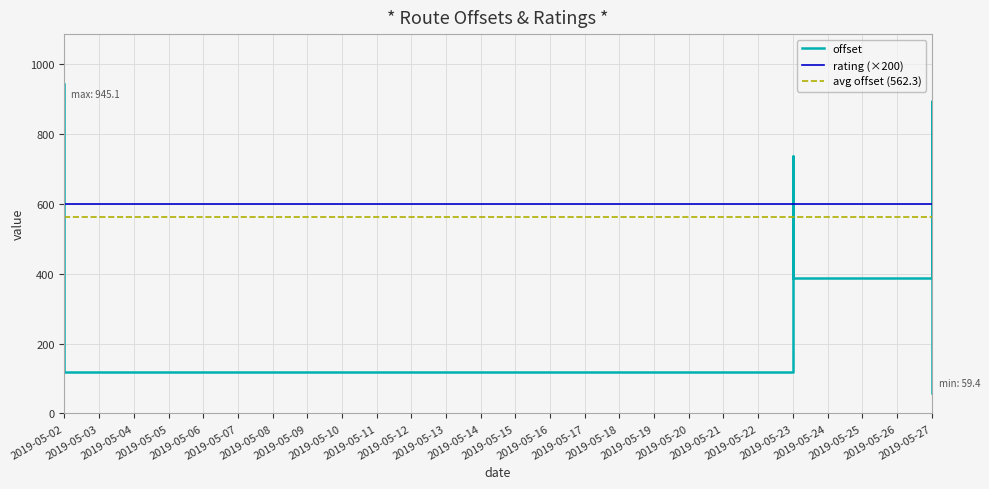

Reading right to left, extract all data points from this chart.

59.4	895.6	743.3	388.4	667.3	736.4	736.4	445.8	420.7	469.1	684.0	118.8	945.1